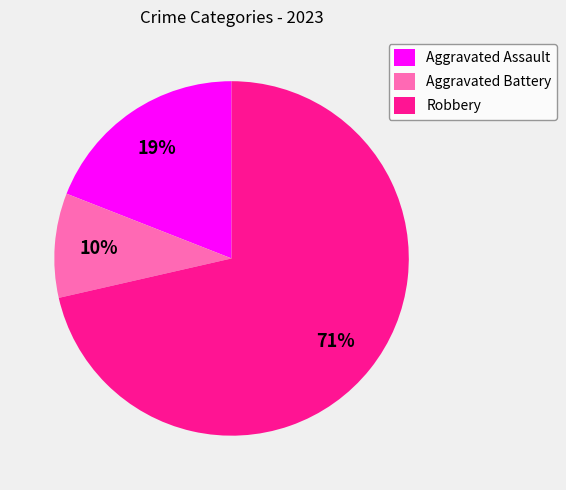

What percentage is the Robbery slice, to the nearest percent?

71%